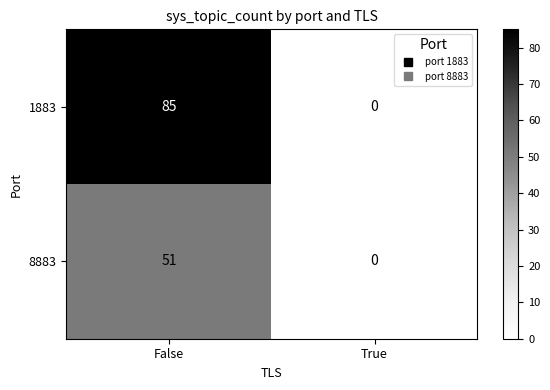

At which category is the sum across all series the highest?

False